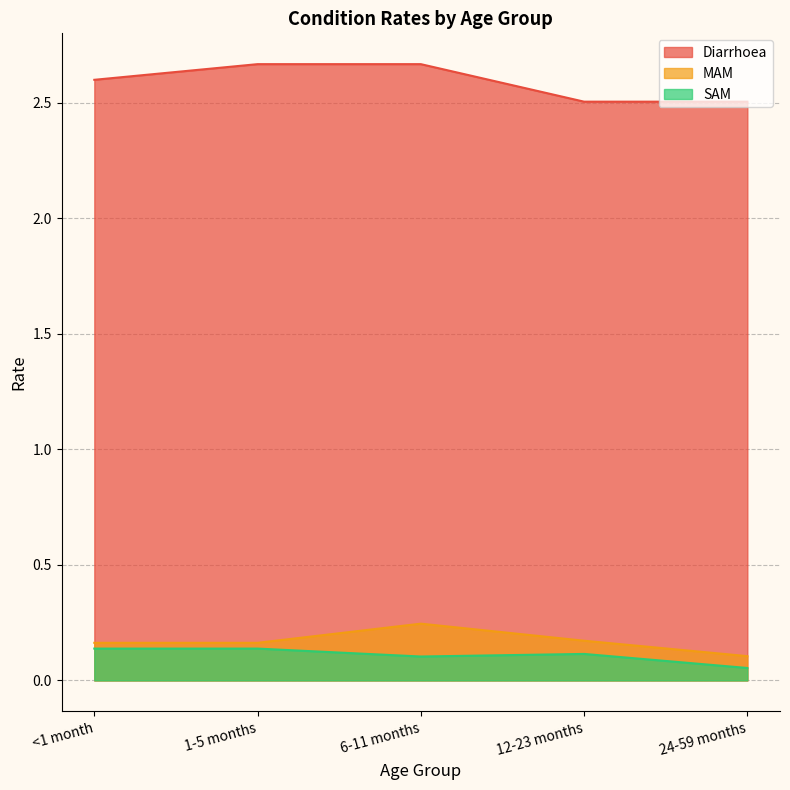

True or false: SAM has a value of 0.0 at 6-11 months.

False